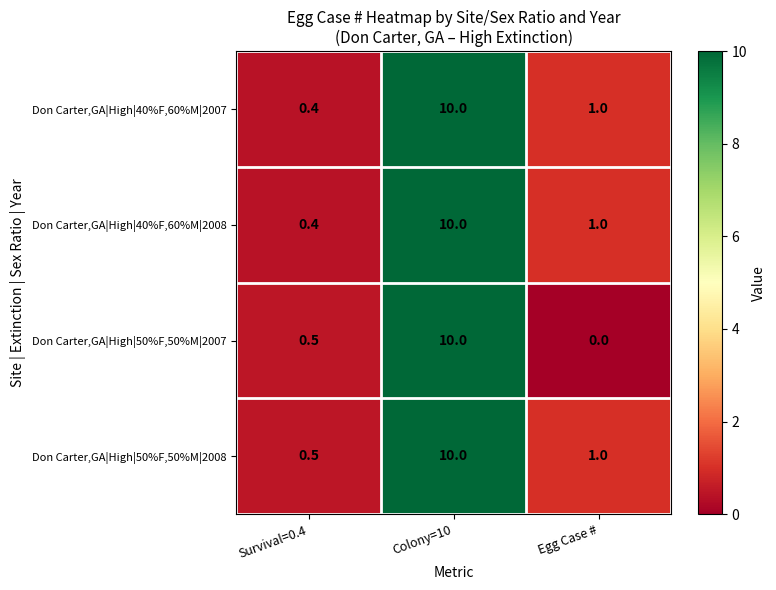

How many positive values does the Don Carter,GA|High|50%F,50%M|2007 series have?

2